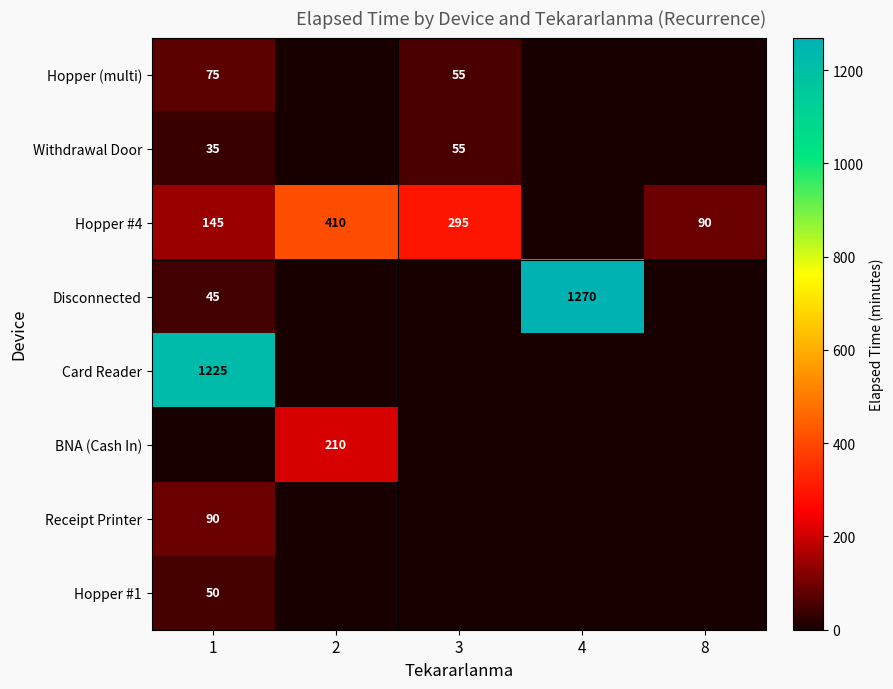

The Hopper (multi) series shows 55 at 3. True or false?

True